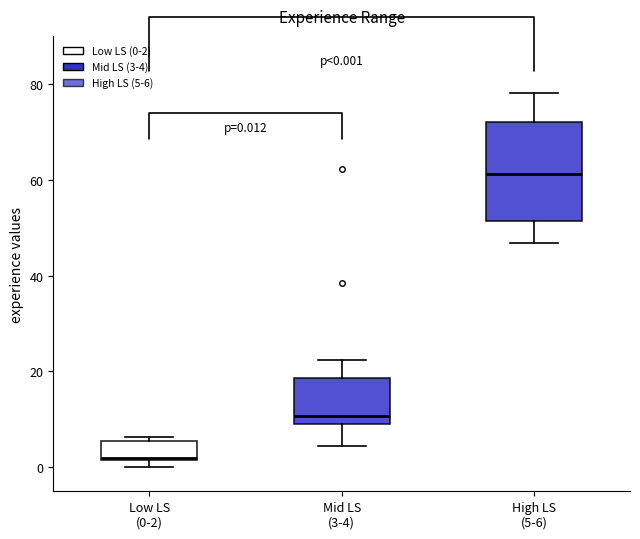

Which box's median line is the highest?

High LS (5-6)